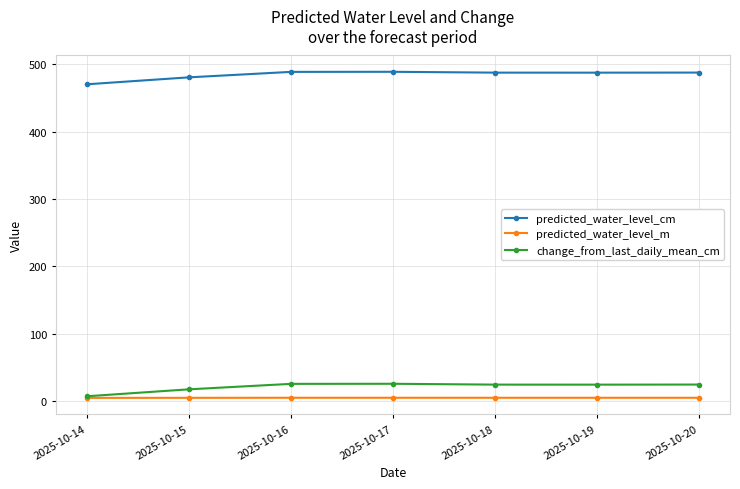

True or false: change_from_last_daily_mean_cm and predicted_water_level_cm intersect in this chart.

False